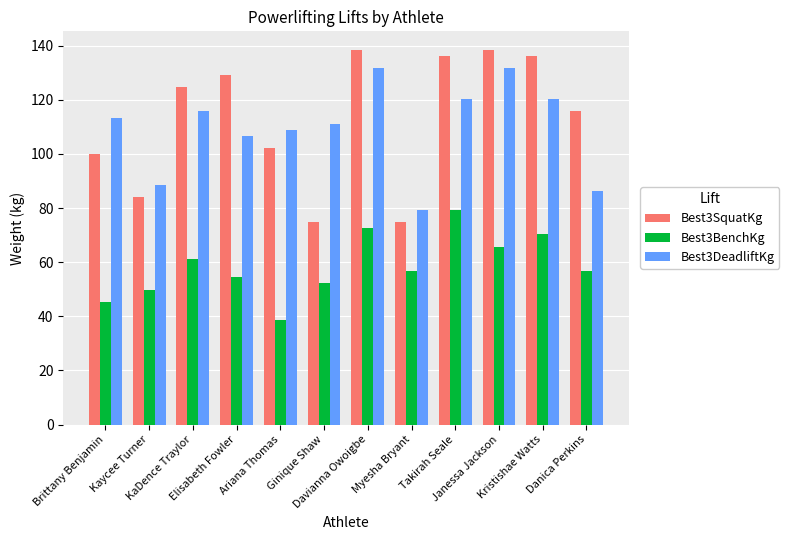

What is the value of the Best3DeadliftKg bar at the 8th from the left?

79.4